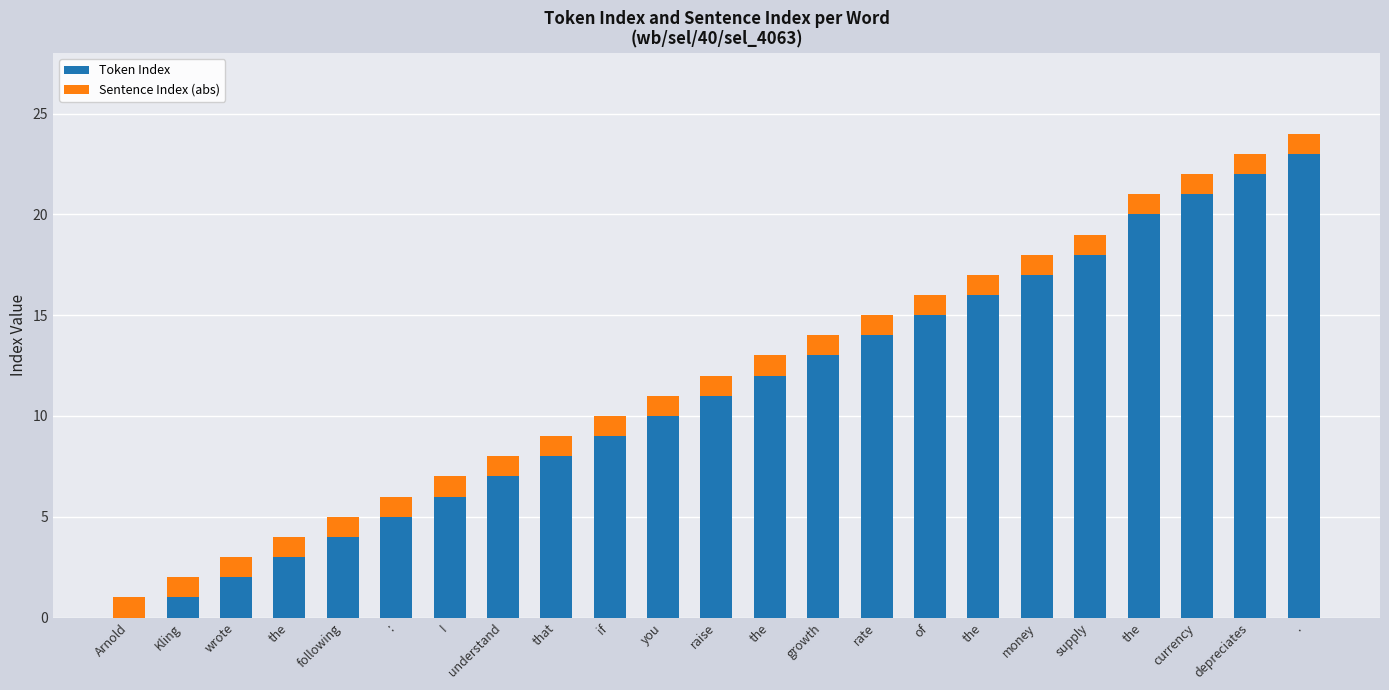

What are all the series names shown in the legend?

Token Index, Sentence Index (abs)